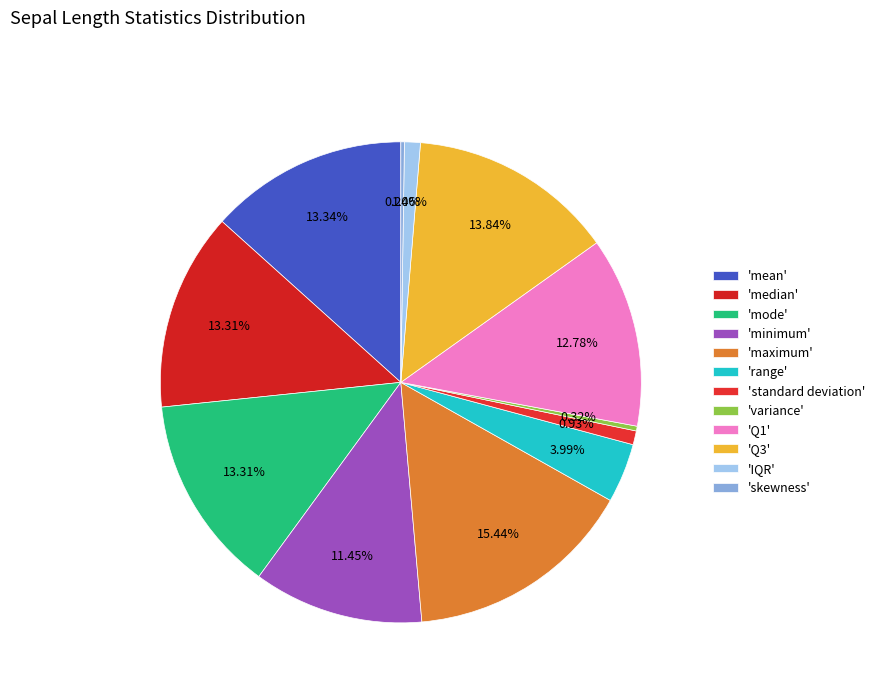

Does any single category account for the majority?

No